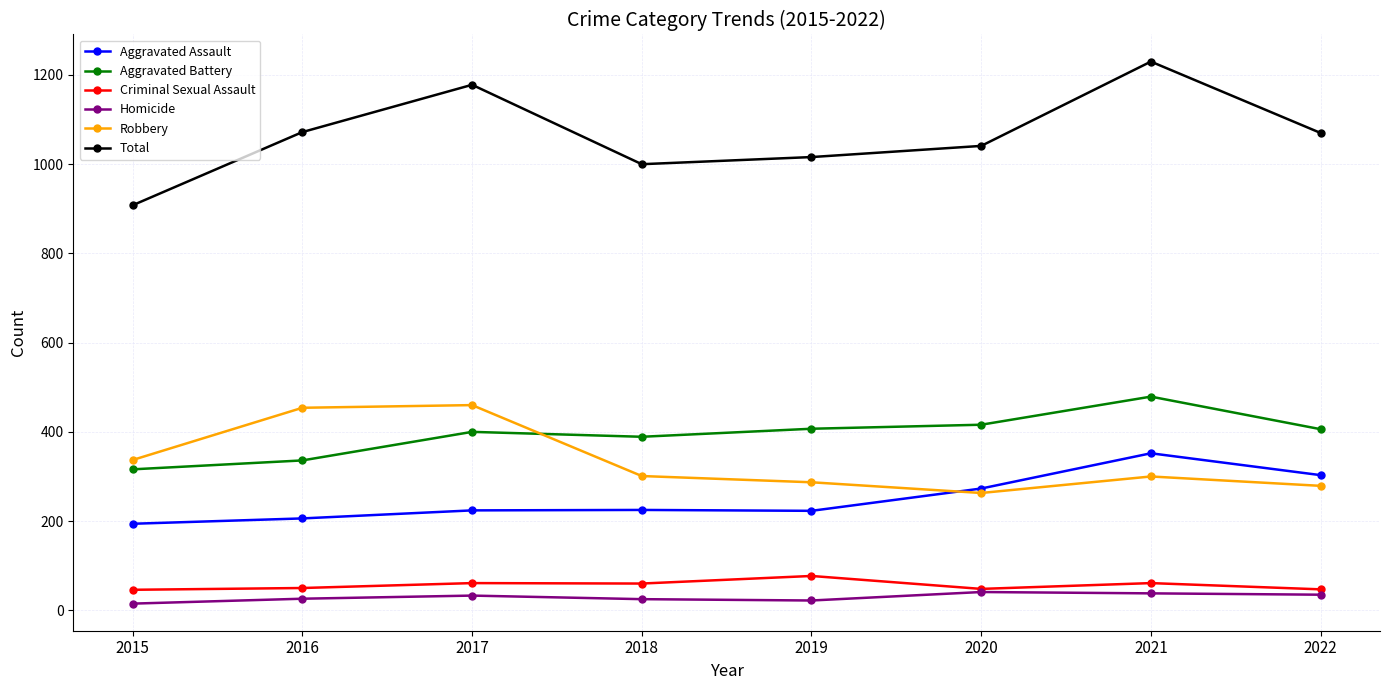

True or false: Aggravated Battery and Criminal Sexual Assault cross at least once.

False